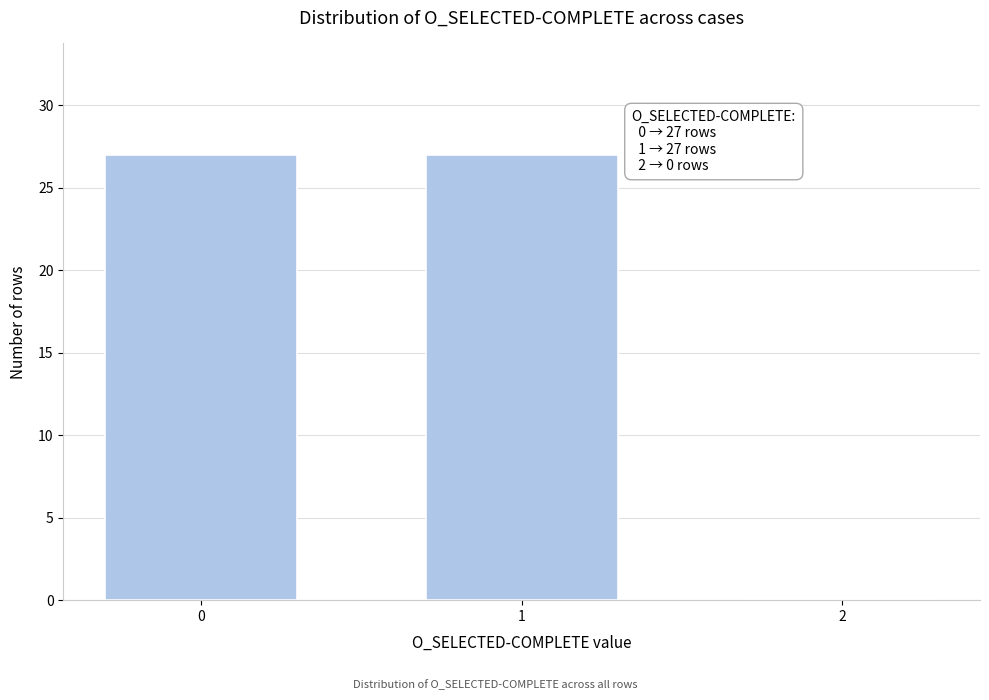

Reading left to right, transcribe all the data shown in this chart.

0=27	1=27	2=0